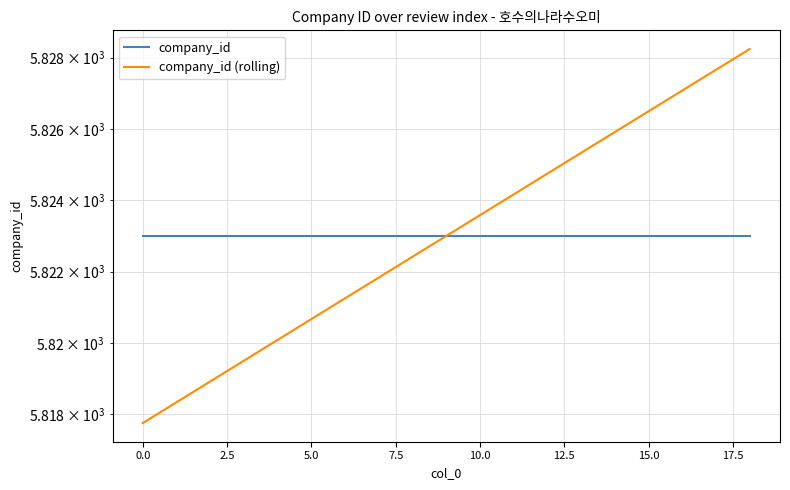

Is the value of company_id (rolling) at 7.5 greater than the value of company_id at 16?

No